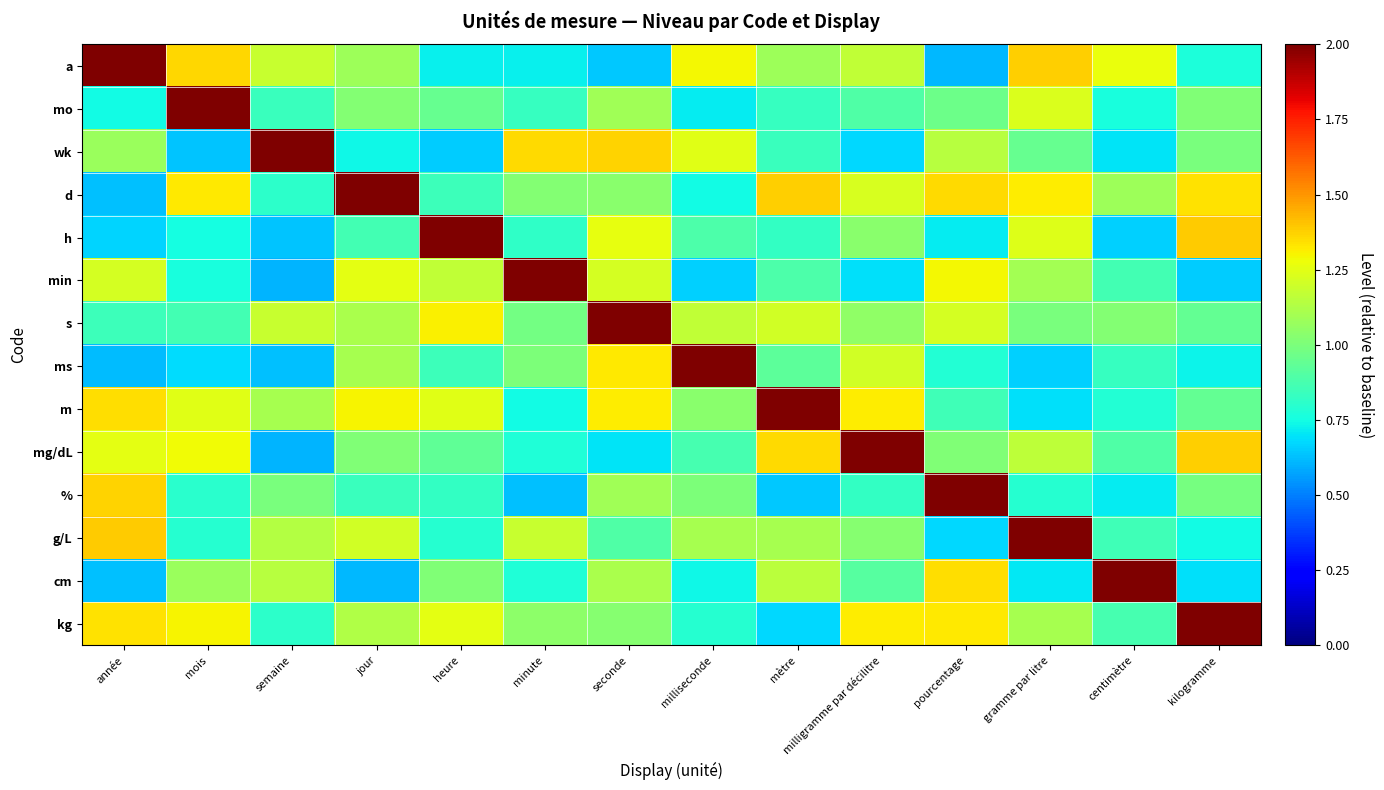

How many distinct data groups are displayed?

14